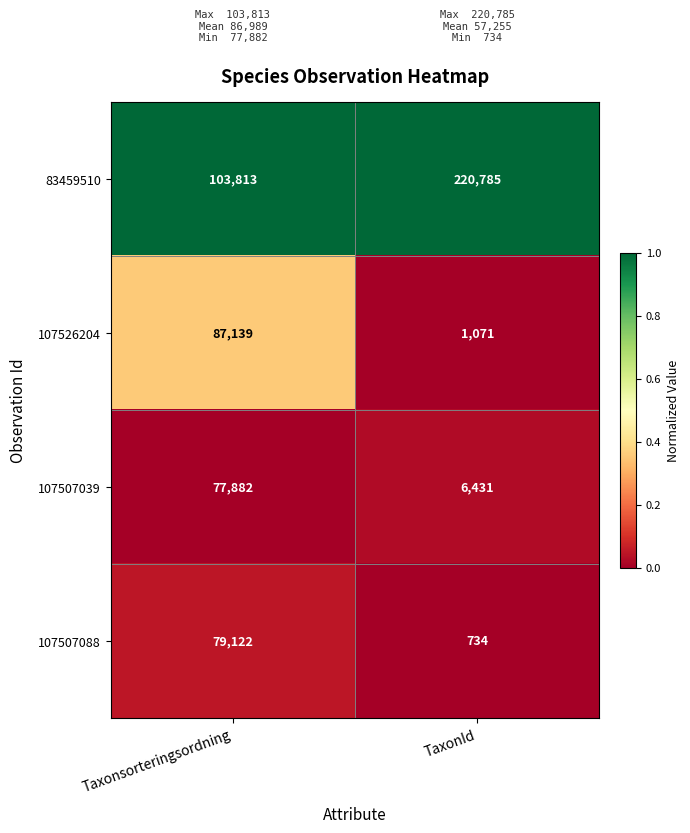

What is the average value of the 83459510 series?

162299